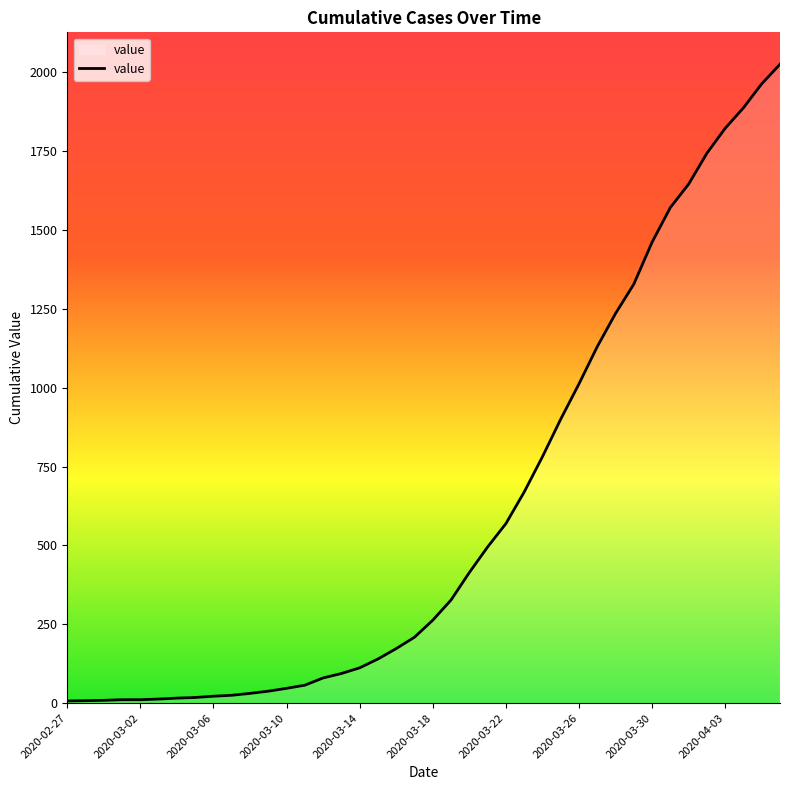

What is the difference between the maximum and minimum values?

2018